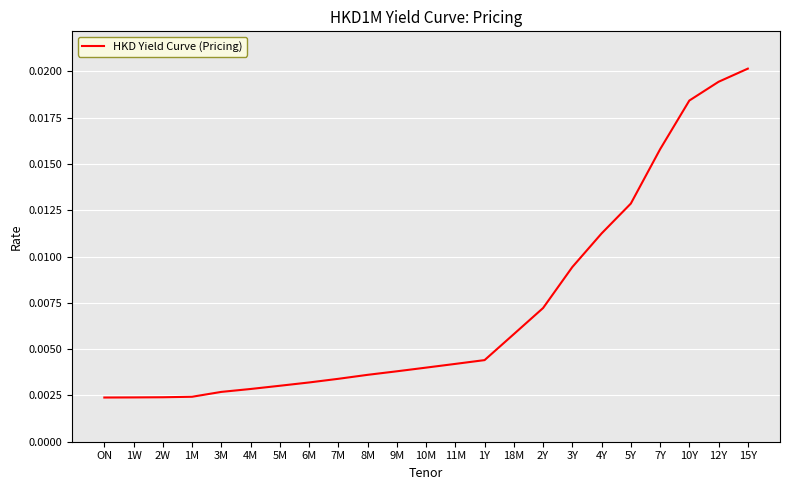

Between 4M and 11M, which is larger?

11M